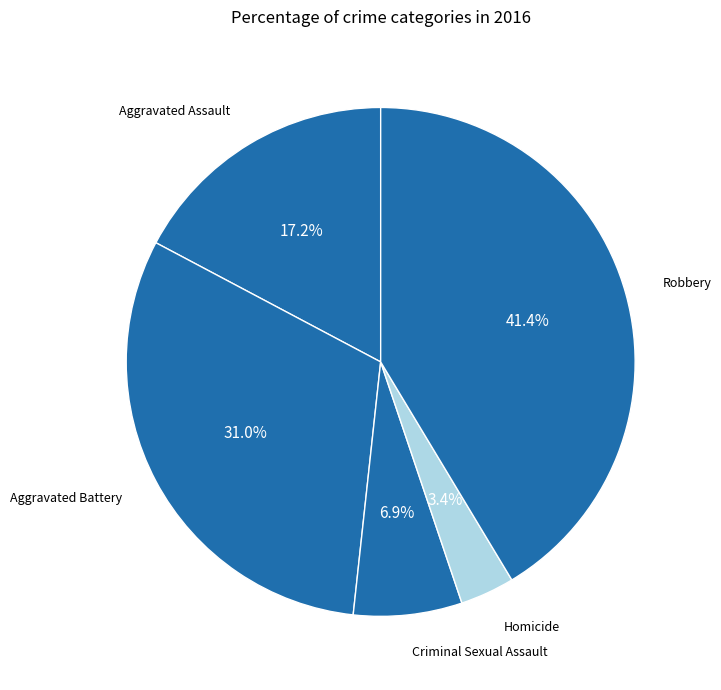

How many segments does this pie chart have?

5